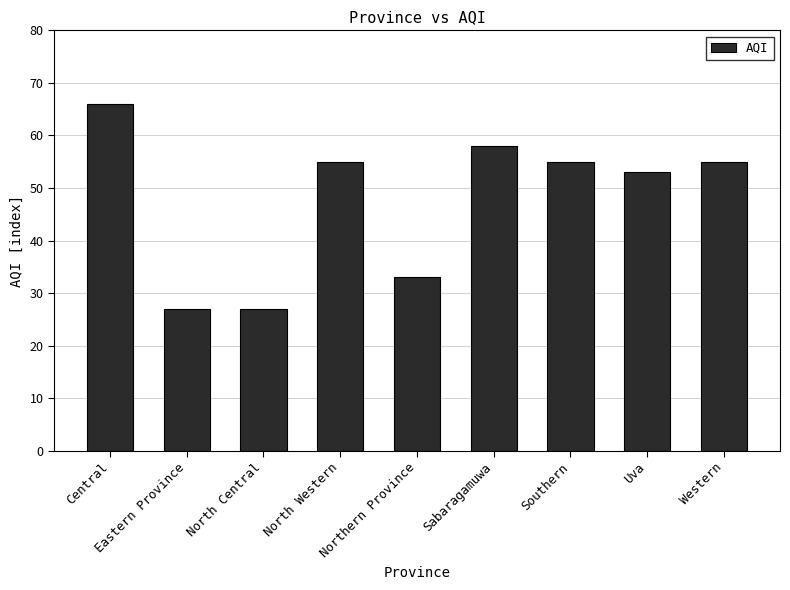

Is it true that the value at Eastern Province is 27?

True